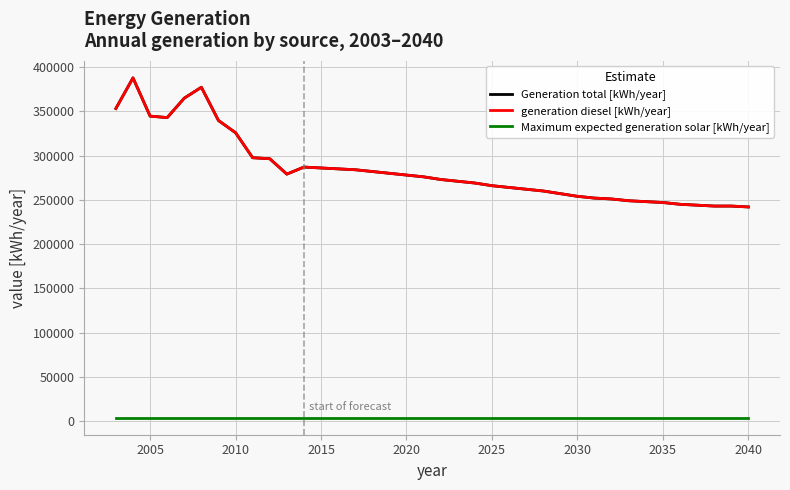

Which series has the largest range (max minus min)?

Generation total [kWh/year]